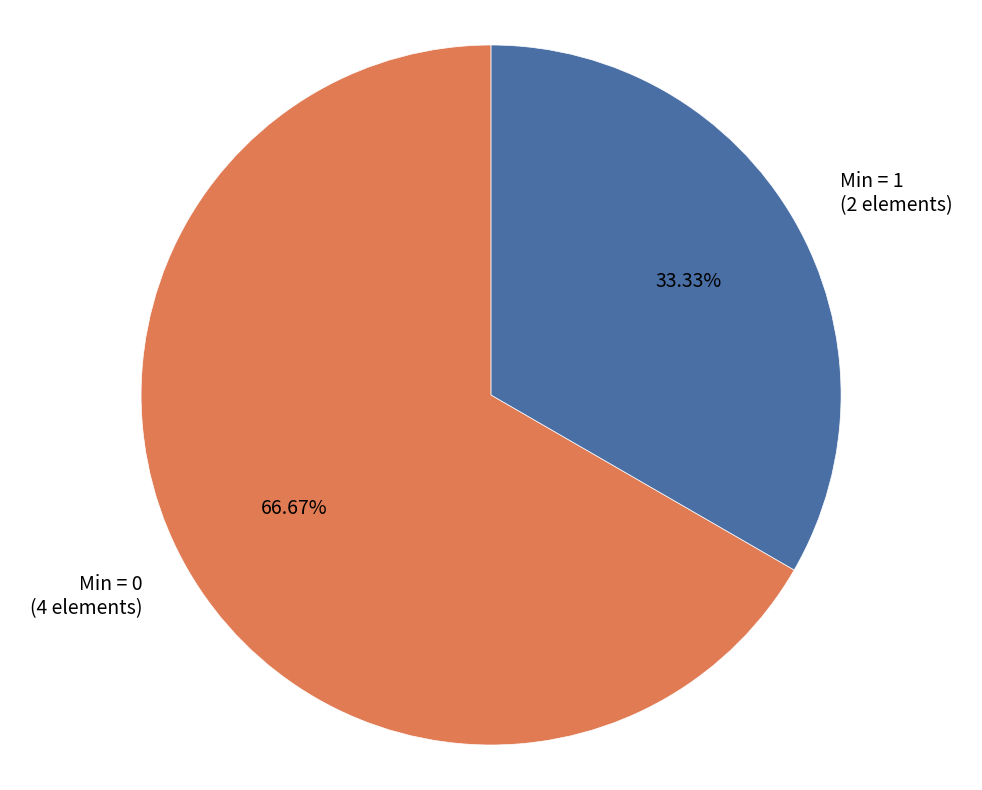

Which category accounts for the majority?

Min = 0 (4 elements)